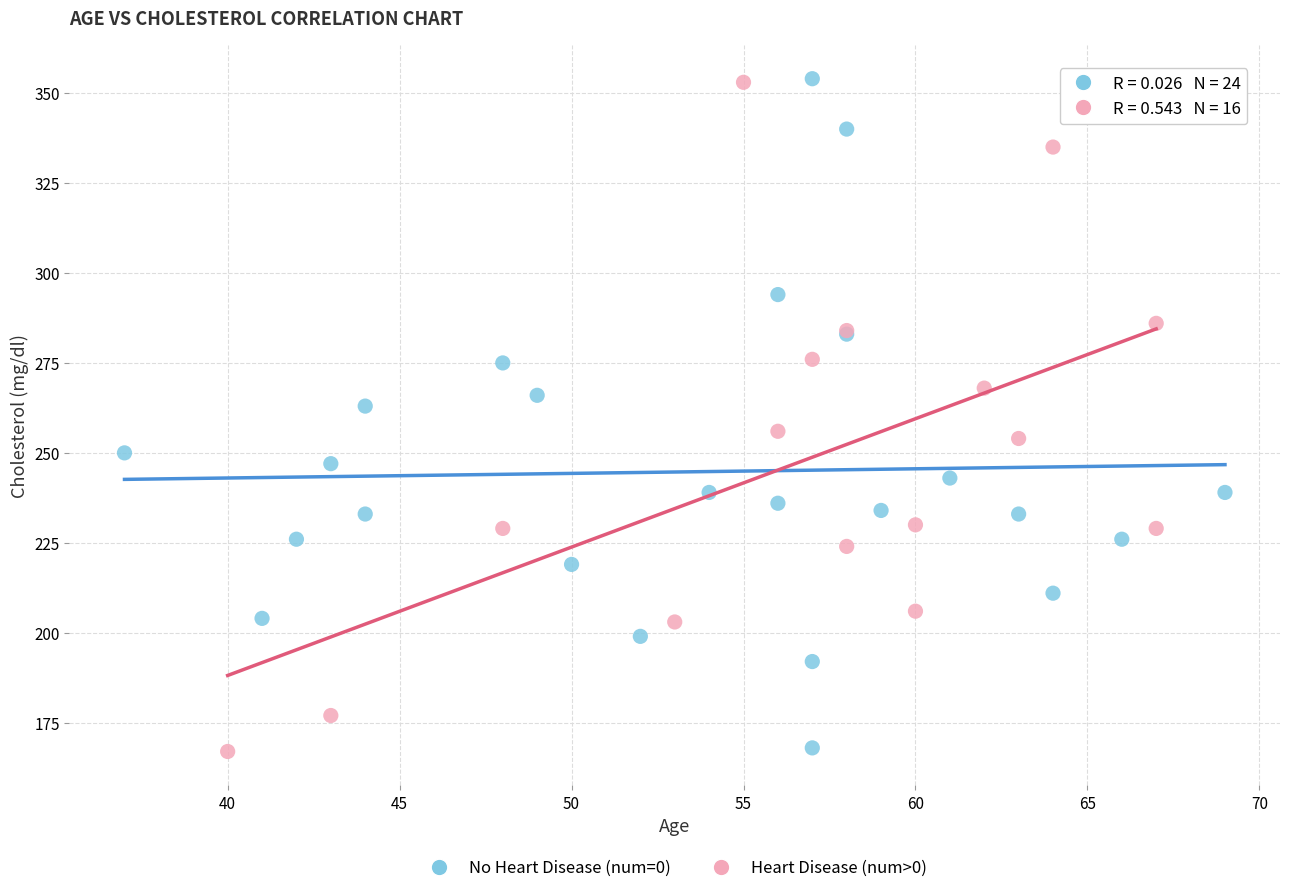

What are all the series names shown in the legend?

No Heart Disease (num=0), Heart Disease (num>0)